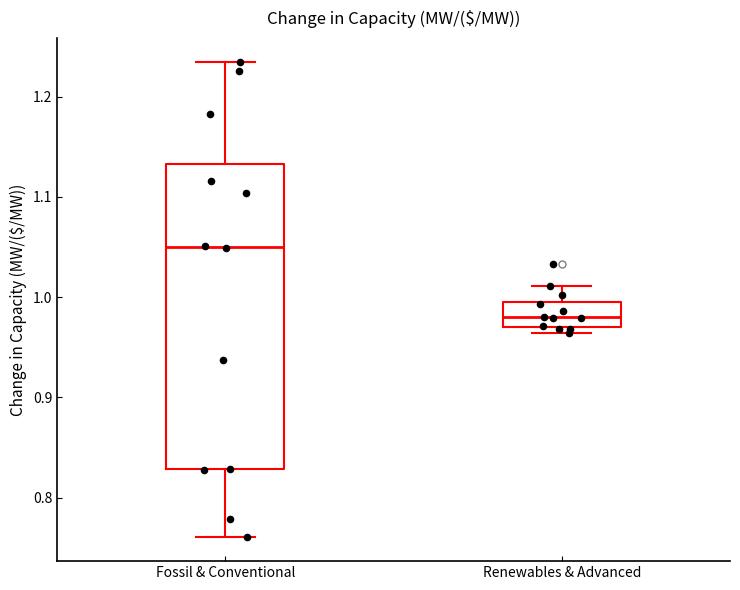

Reading left to right, read every box against the y-axis: the position of its median line, the range the box covers, and the ends of its whiskers. The values are not printed on the chart, so give them approximately, as read against the axis.

Fossil & Conventional: median 1.05, box 0.83 to 1.13, whiskers 0.76 to 1.23
Renewables & Advanced: median 0.98, box 0.97 to 1.00, whiskers 0.96 to 1.01